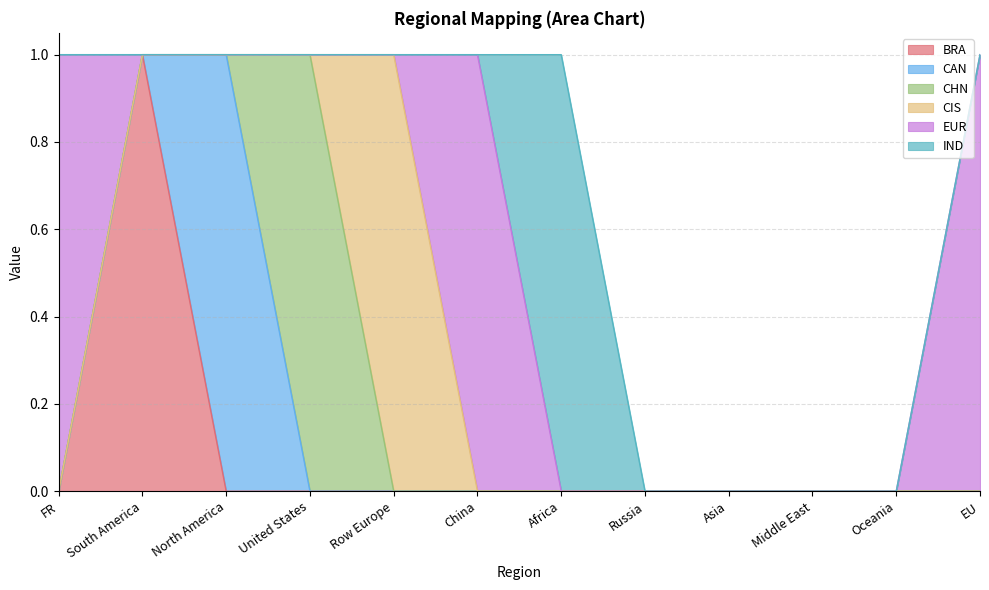

Is it true that EUR equals 0 at Russia?

False